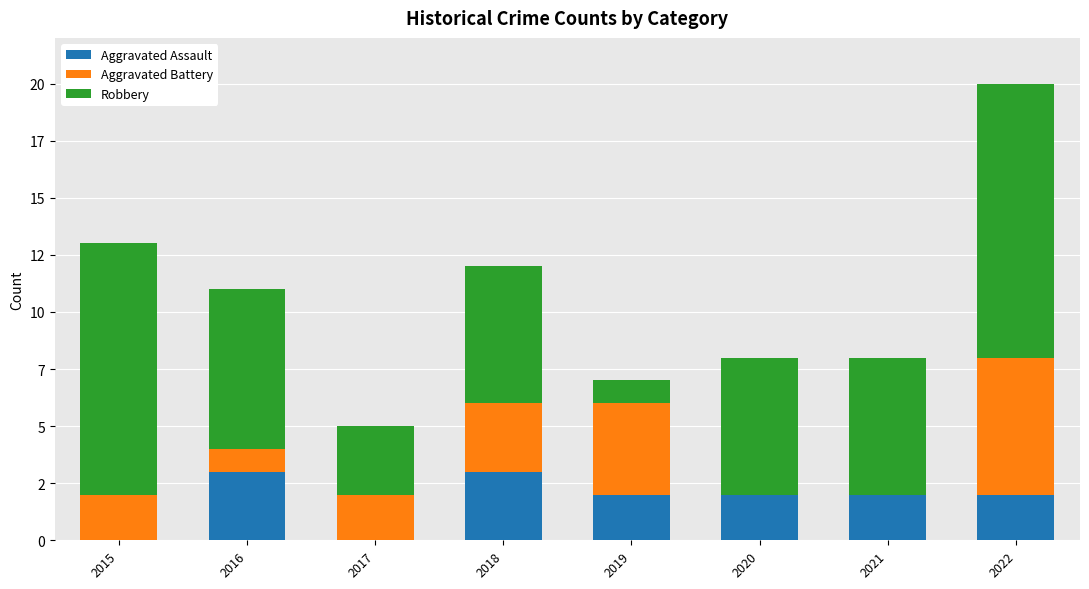

Are the bars grouped side by side (vs. stacked)?

No